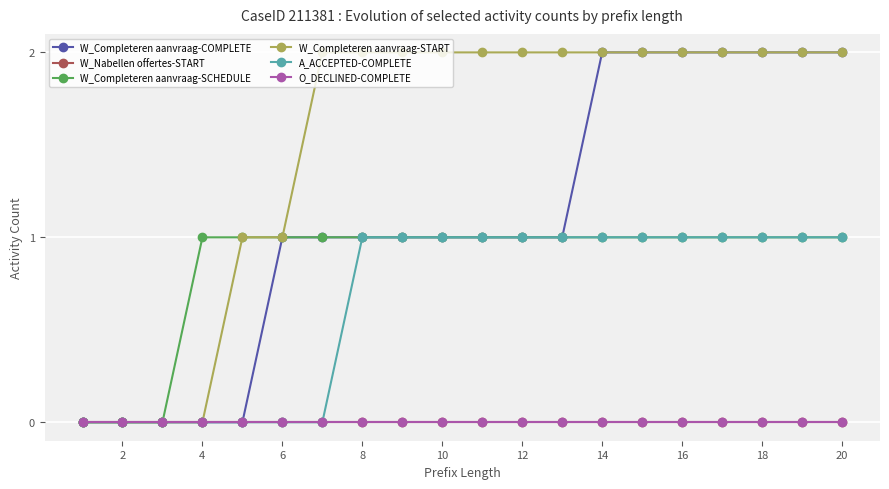

Is this an area chart (filled region under the line)?

No